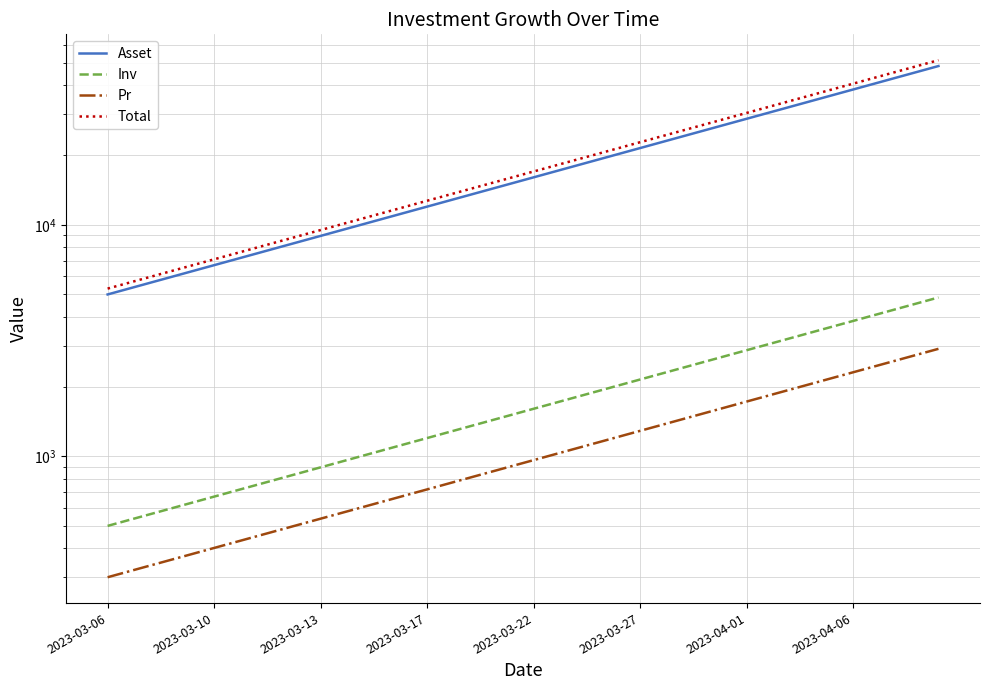

What are all the series names shown in the legend?

Asset, Inv, Pr, Total